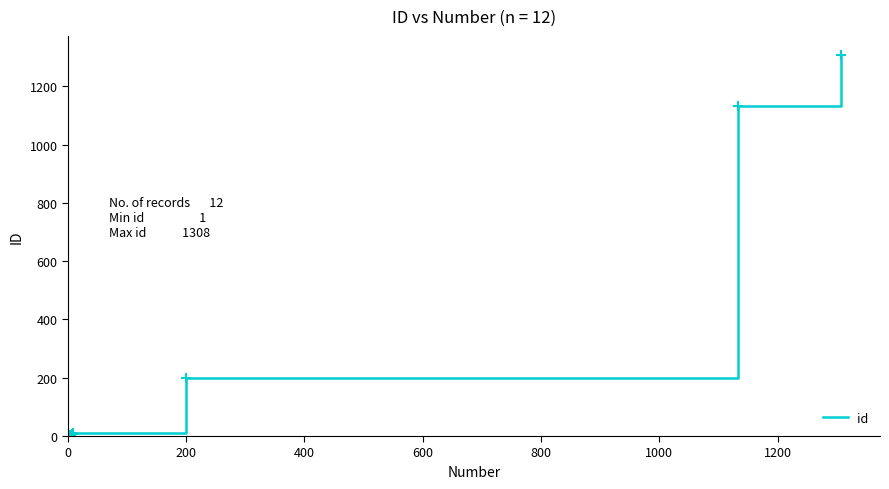

Count the number of data series in this chart.

1